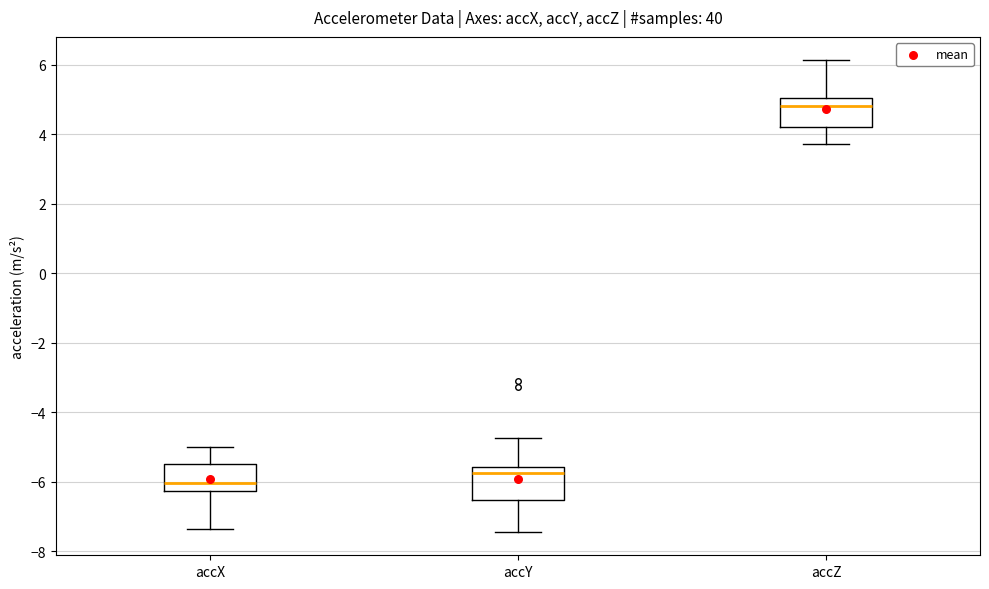

Reading left to right, transcribe this box plot: for each box, give where its median line is, the range the box spans, and where its two whiskers end, as read against the y-axis. The values are not printed on the chart, so give them approximately, as read against the axis.

accX: median -6.0, box -6.2 to -5.4, whiskers -7.4 to -5.0
accY: median -5.8, box -6.6 to -5.6, whiskers -7.4 to -4.8
accZ: median 4.8, box 4.2 to 5.0, whiskers 3.8 to 6.2